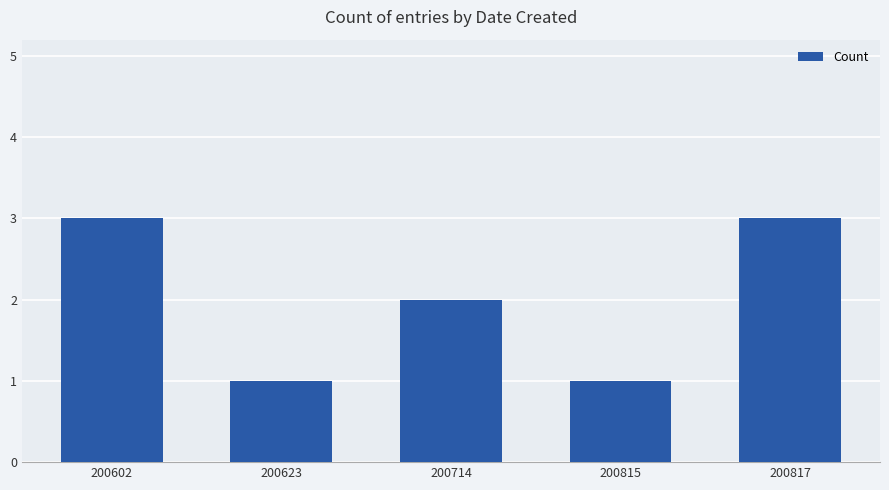

How many series are shown in this chart?

1